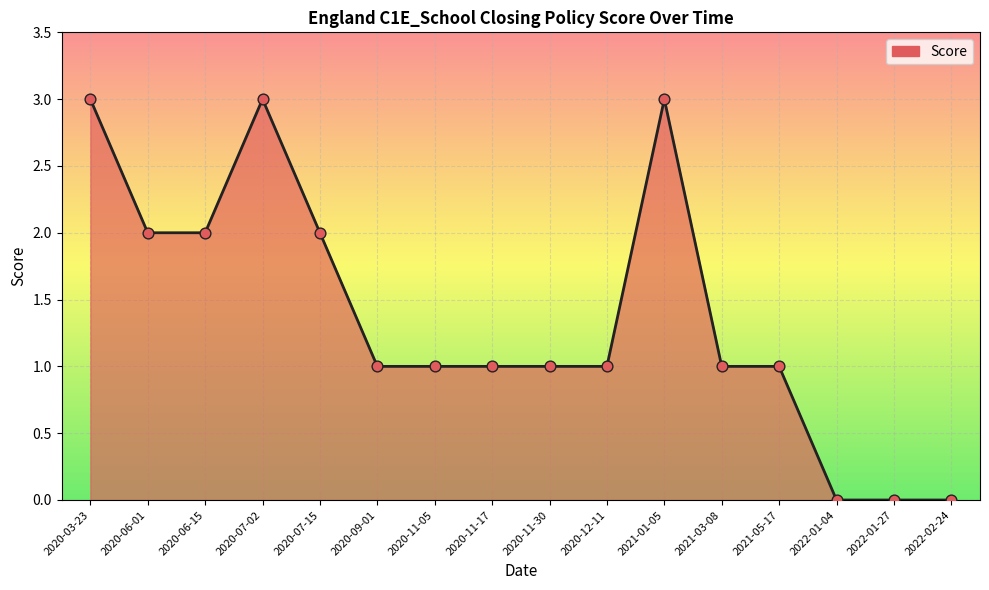

What is the change in value from 2021-01-05 to 2021-03-08?

-2